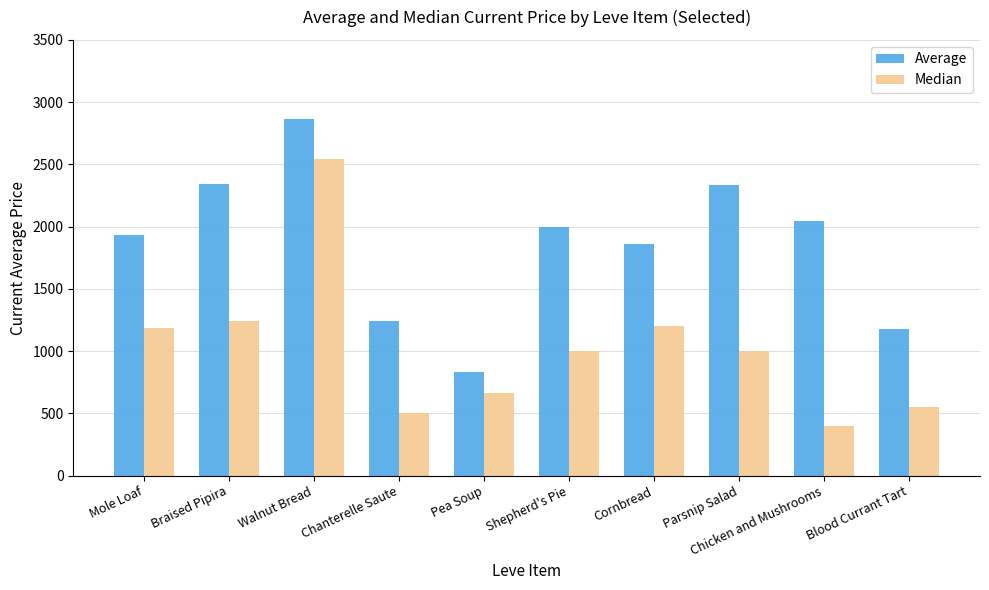

How many values in the Average series are below 2000?

5